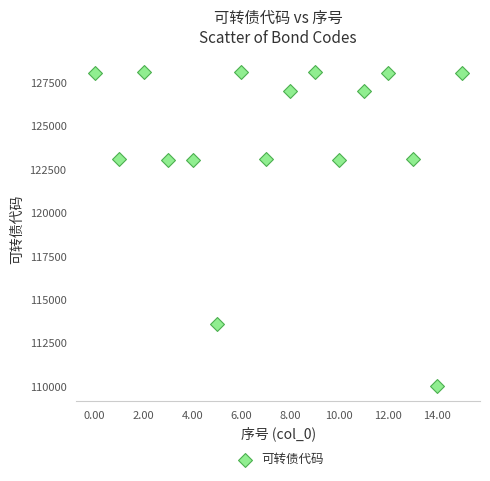

What is the range of Y values (max minus min)?

18087